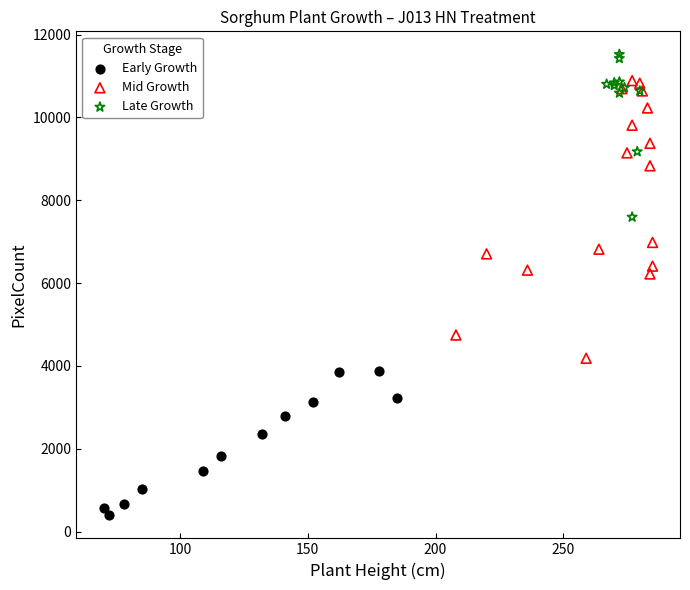

Which series reaches the maximum Y coordinate?

Late Growth